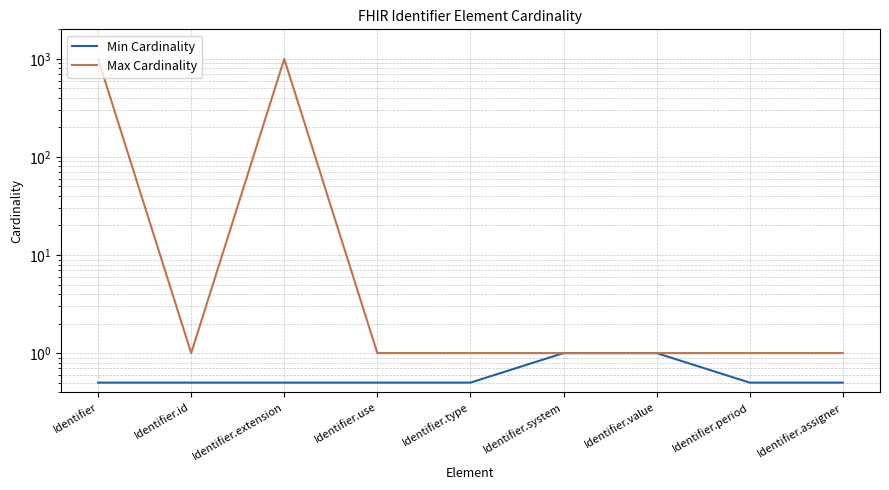

List the series in order of their overall mean, lowest first.

Min Cardinality, Max Cardinality